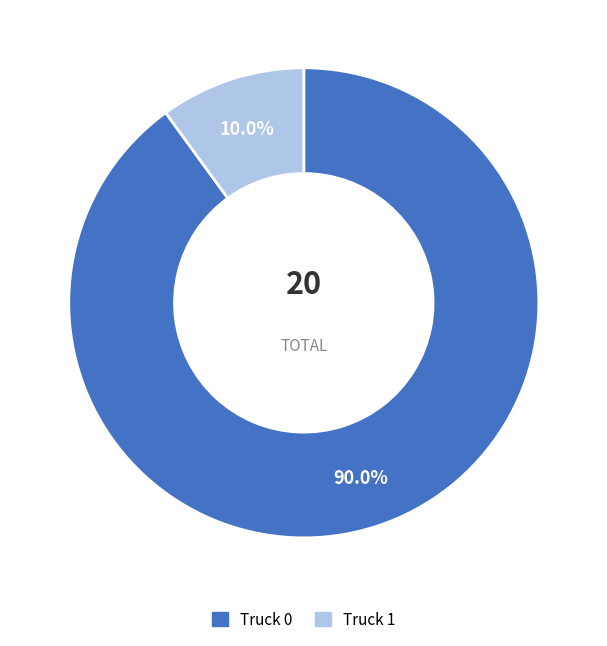

Between Truck 1 and Truck 0, which is larger?

Truck 0